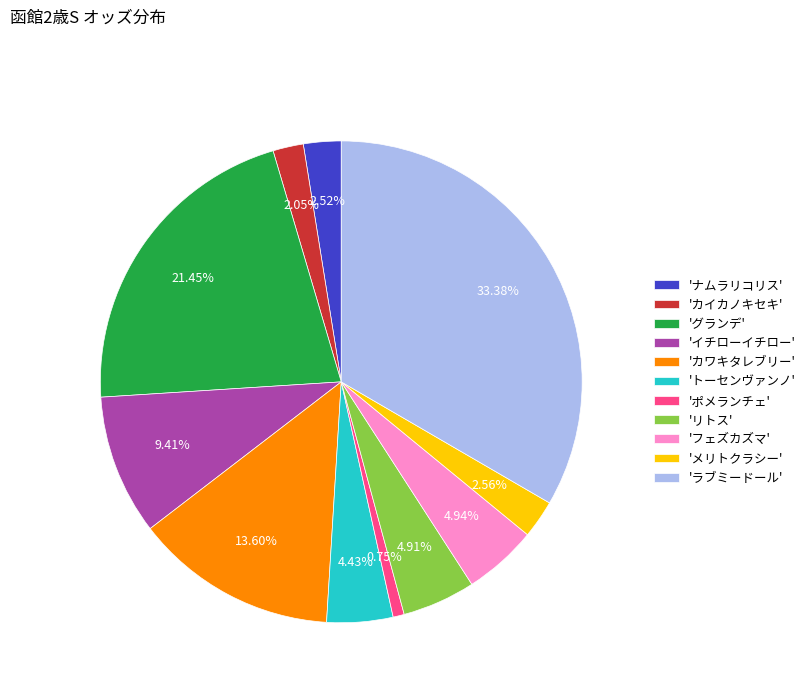

Is there a majority slice in this chart?

No